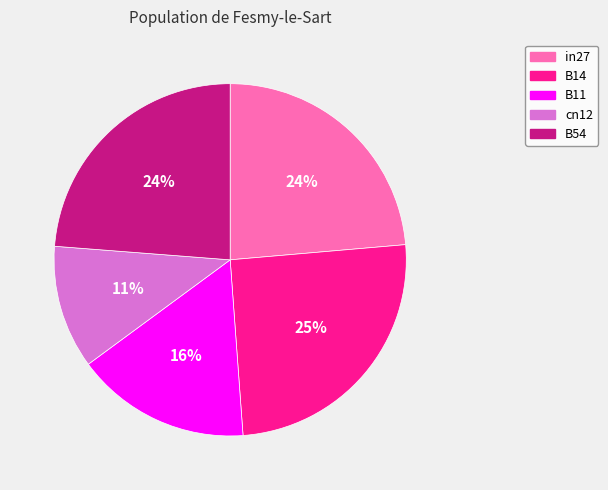

To the nearest percent, what is the combined percentage of B54 and B14?

49%